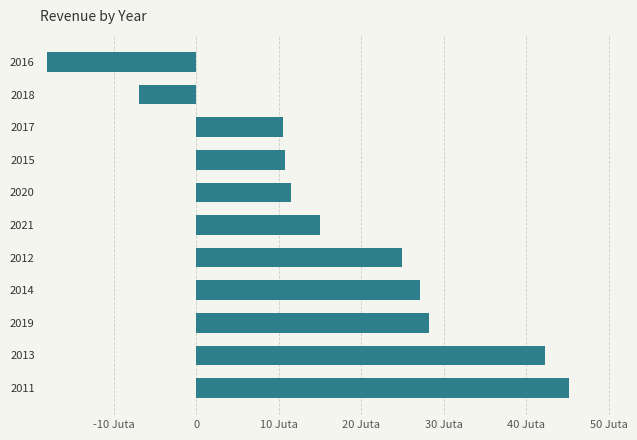

What is the difference between the maximum and minimum values?

63221529